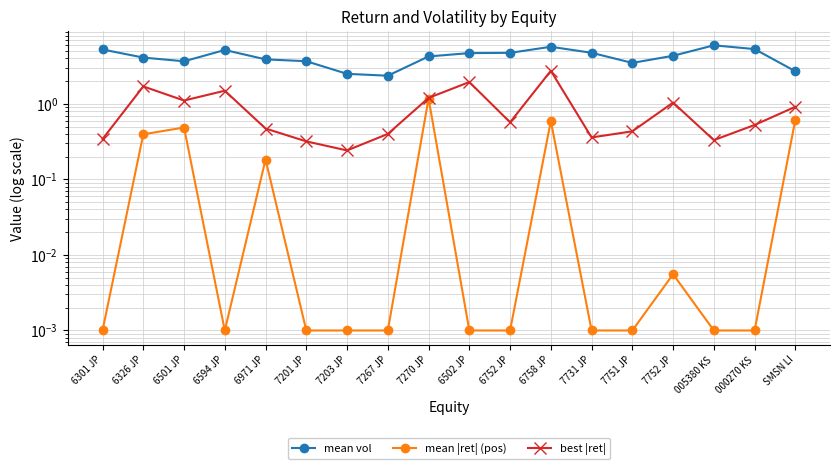

How many categories are shown in the chart?

18